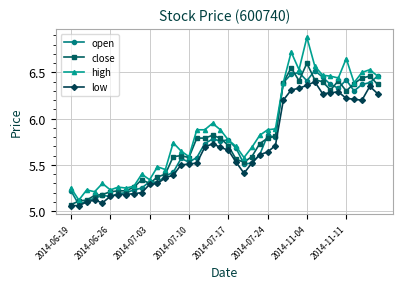

True or false: high has more than 1 interior local peaks.

True